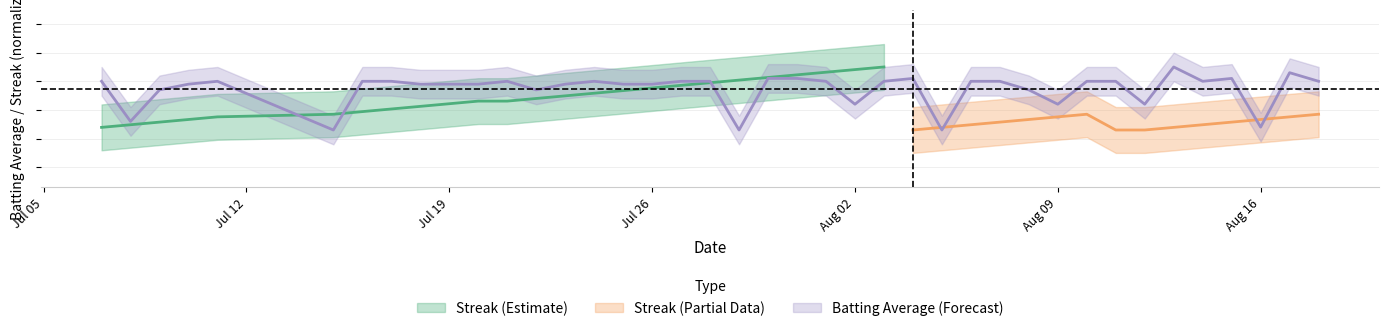

What is the minimum value shown in the chart?

0.3